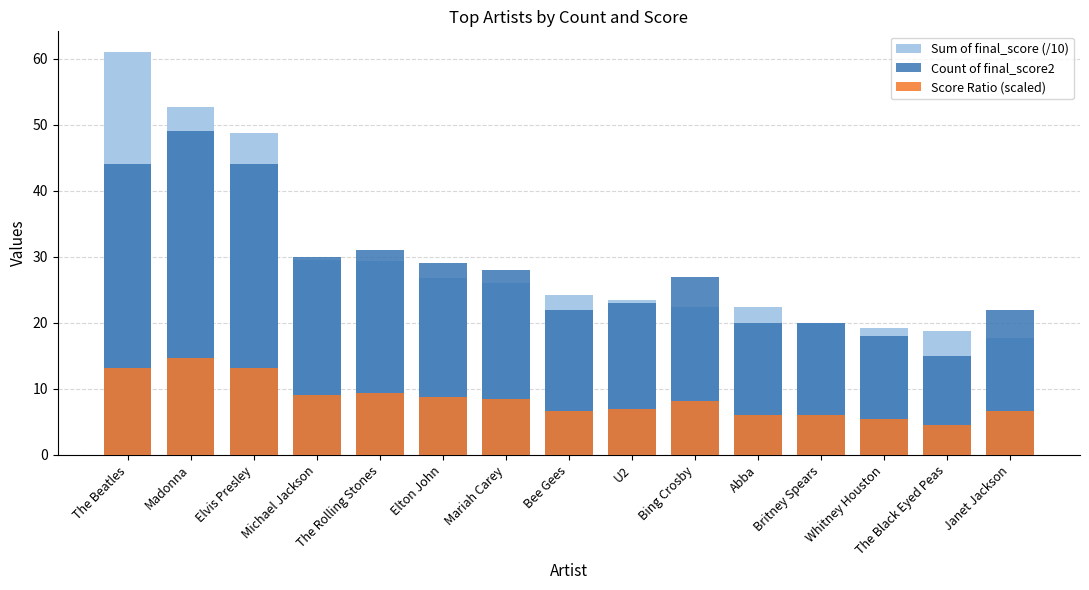

List the series in order of their peak value, lowest first.

Score Ratio (scaled), Count of final_score2, Sum of final_score (/10)